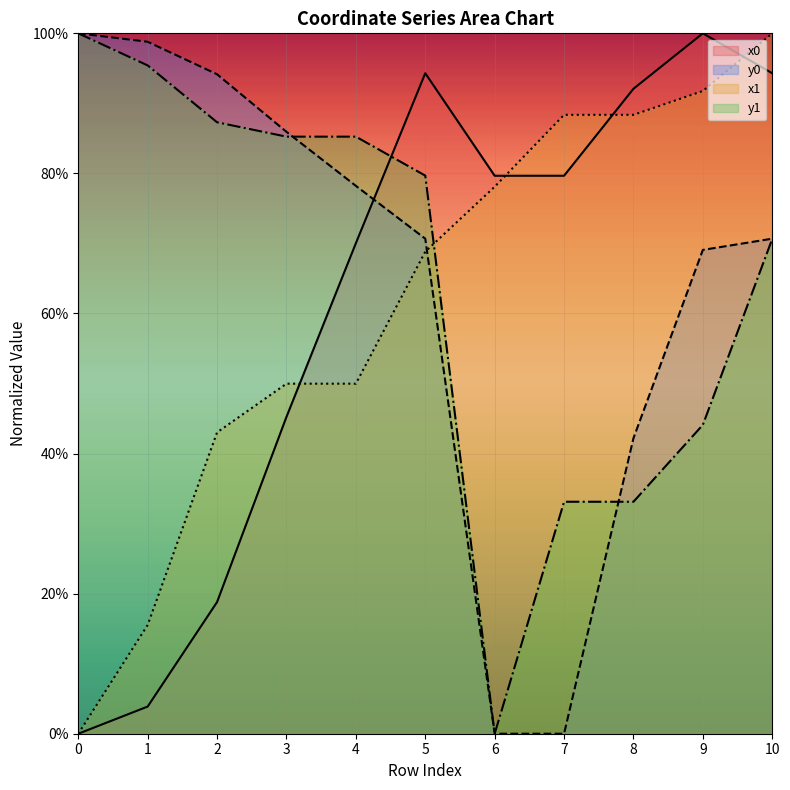

Does the chart display data point markers on the line(s)?

No